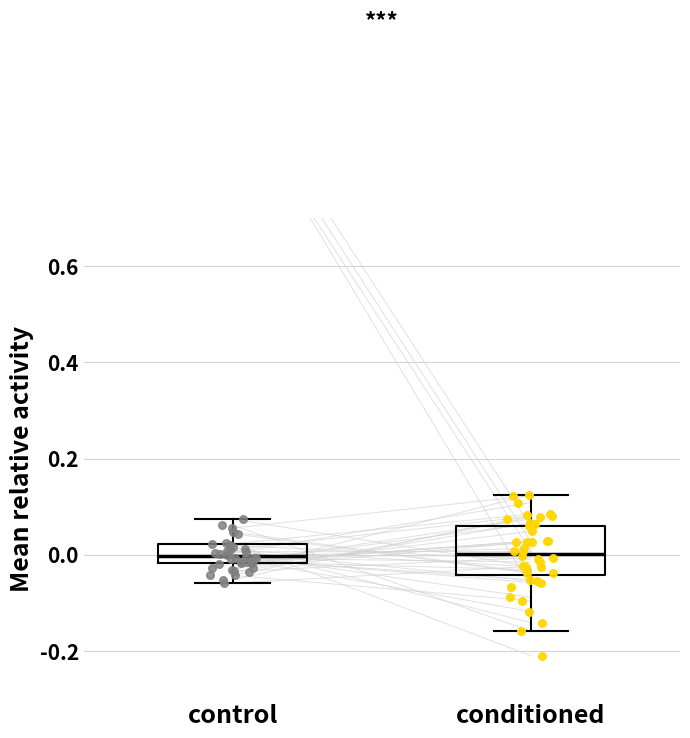

Reading left to right, read every box against the y-axis: the position of its median line, the range the box covers, and the ends of its whiskers. The values are not printed on the chart, so give them approximately, as read against the axis.

control: median 0.00, box -0.02 to 0.02, whiskers -0.06 to 0.08
conditioned: median 0.00, box -0.04 to 0.06, whiskers -0.16 to 0.12